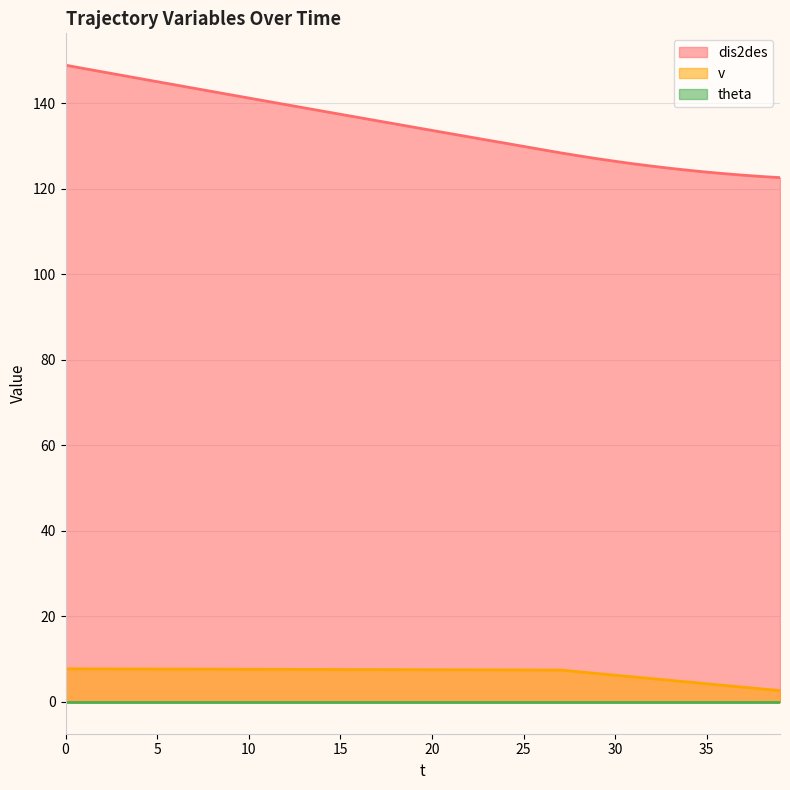

Count the number of data series in this chart.

3